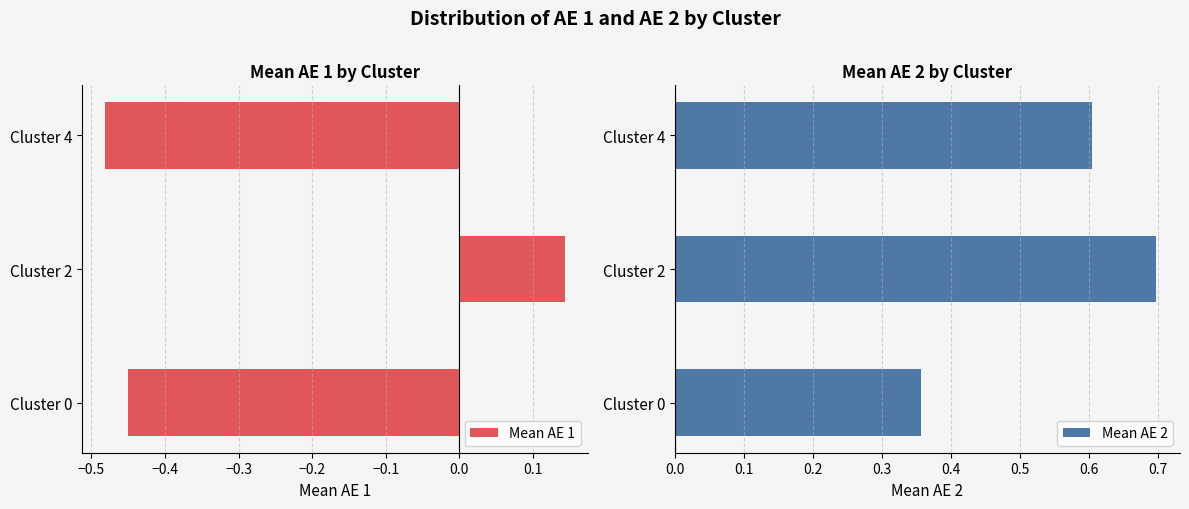

Rank the categories by Mean AE 1 value from highest to lowest.

Cluster 2, Cluster 0, Cluster 4